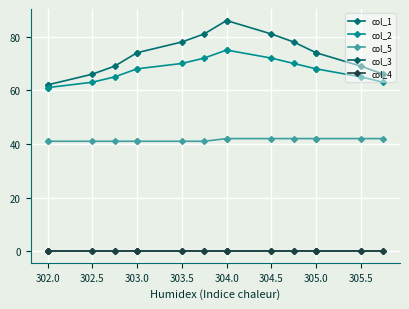

True or false: col_1 and col_3 cross at least once.

False